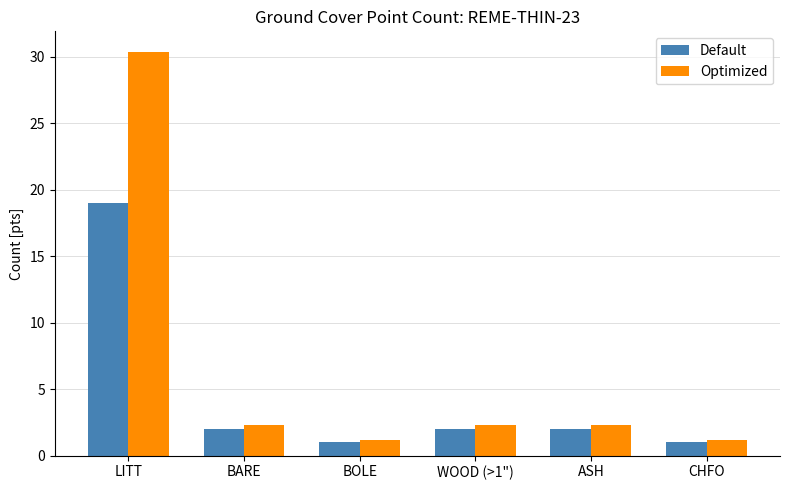

What is the total value across all series at LITT?

49.4